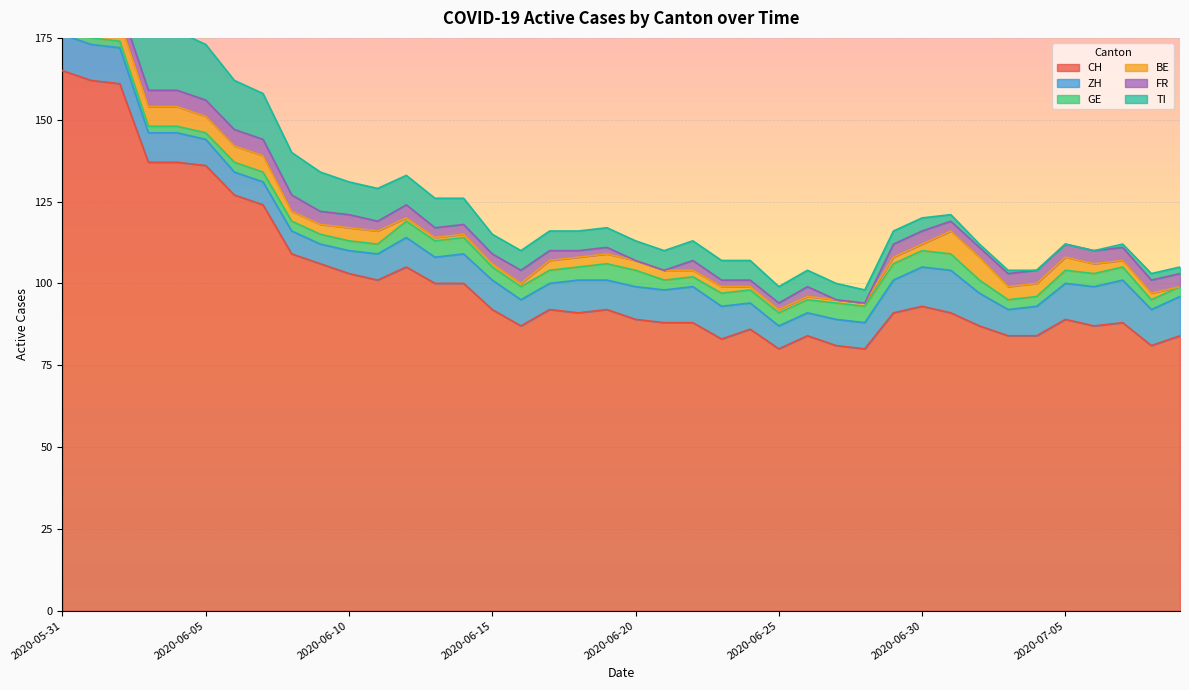

At how many categories does at least one series exceed 144?

3